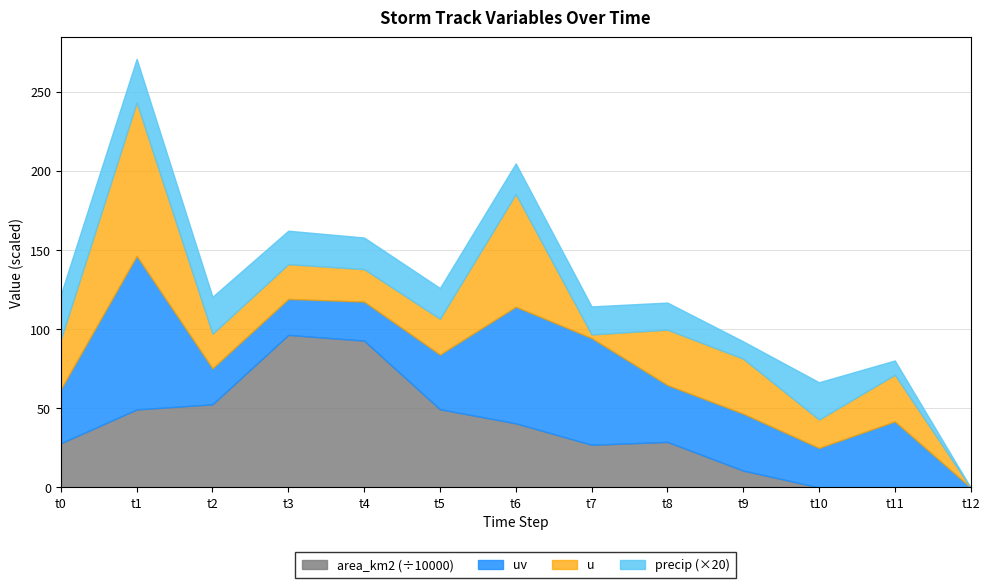

Which series has the largest total across all categories?

area_km2